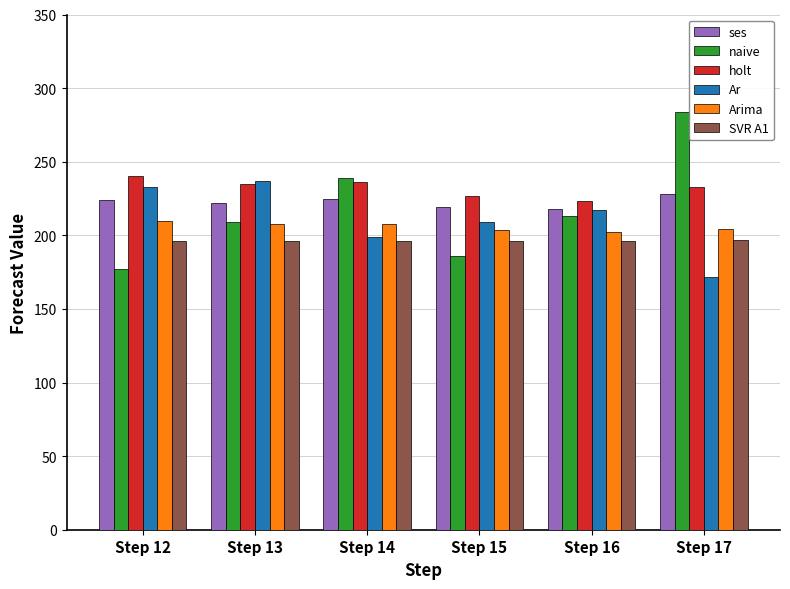

Is it true that Ar equals 237.0 at Step 13?

True